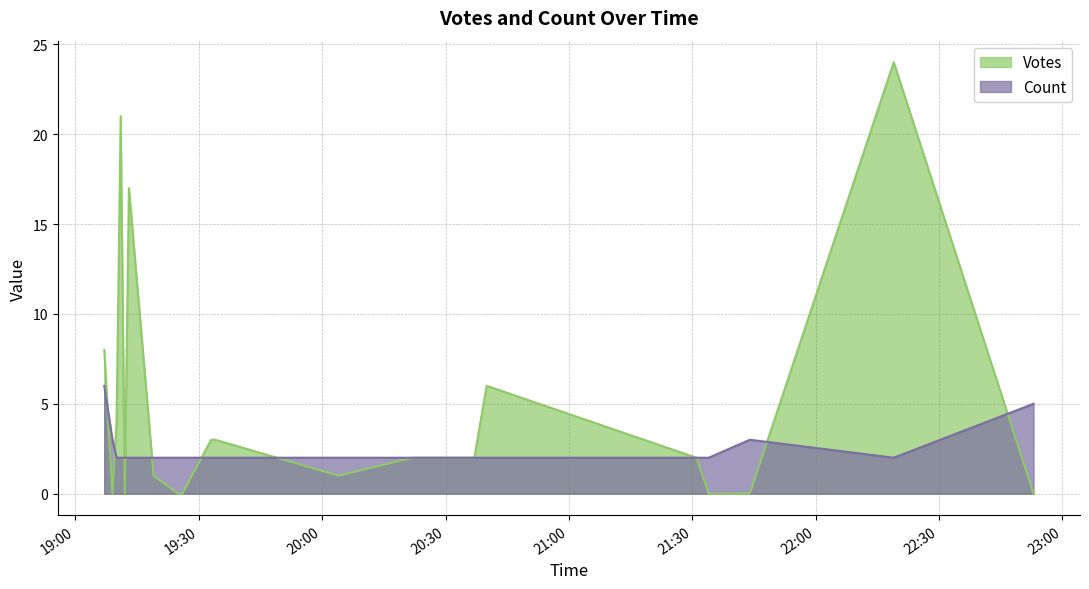

Rank the series by their average value, from lowest to highest.

Count, Votes